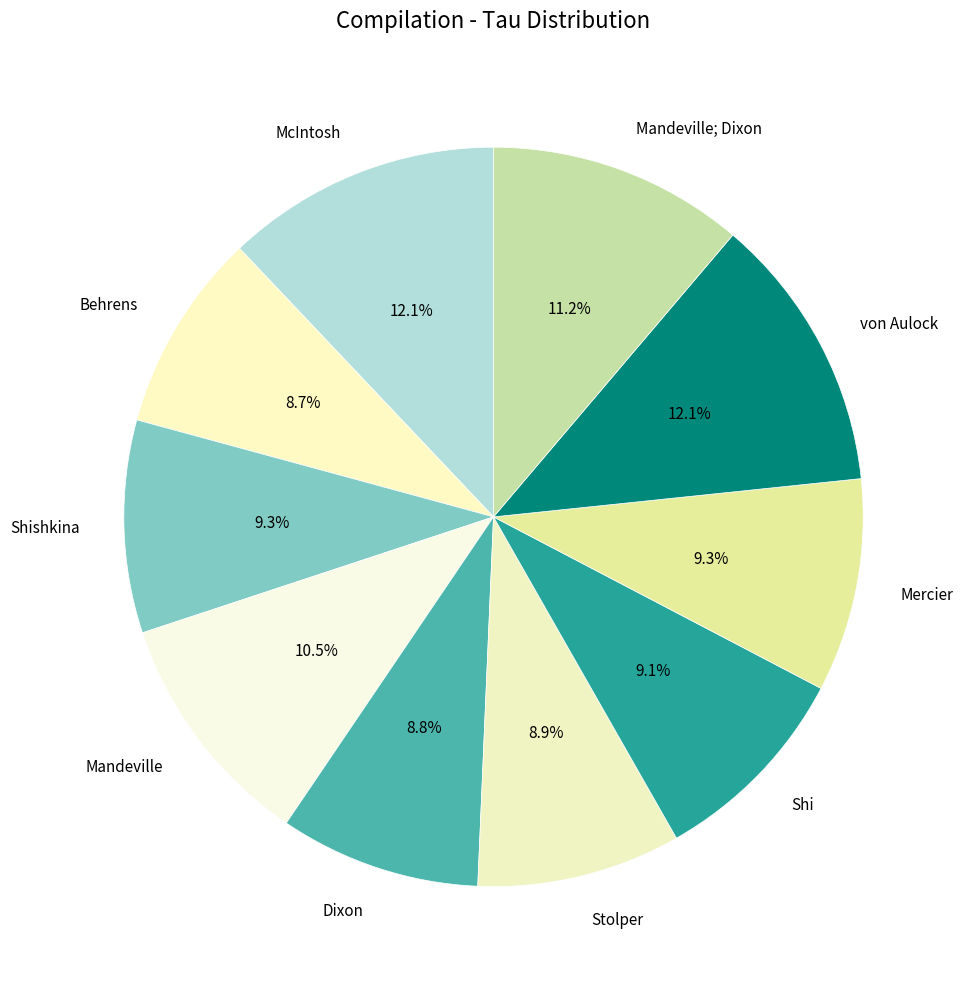

How many segments does this pie chart have?

10